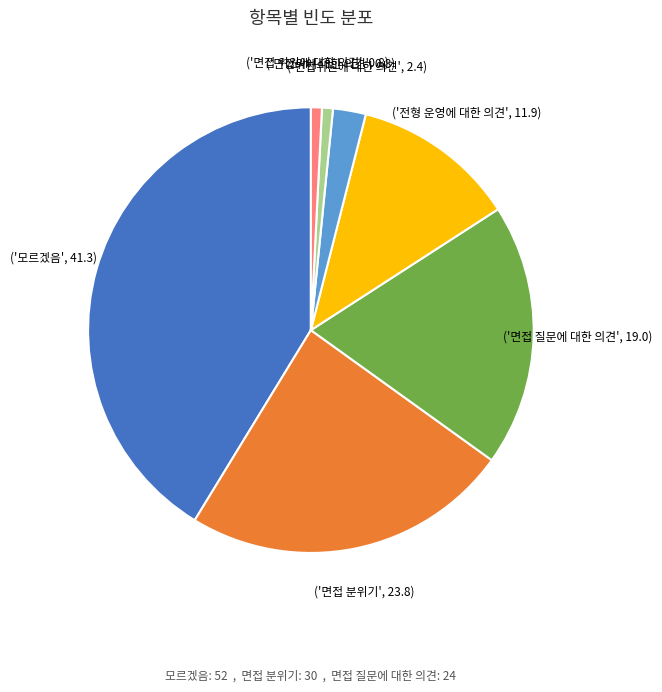

Does any single category account for the majority?

No